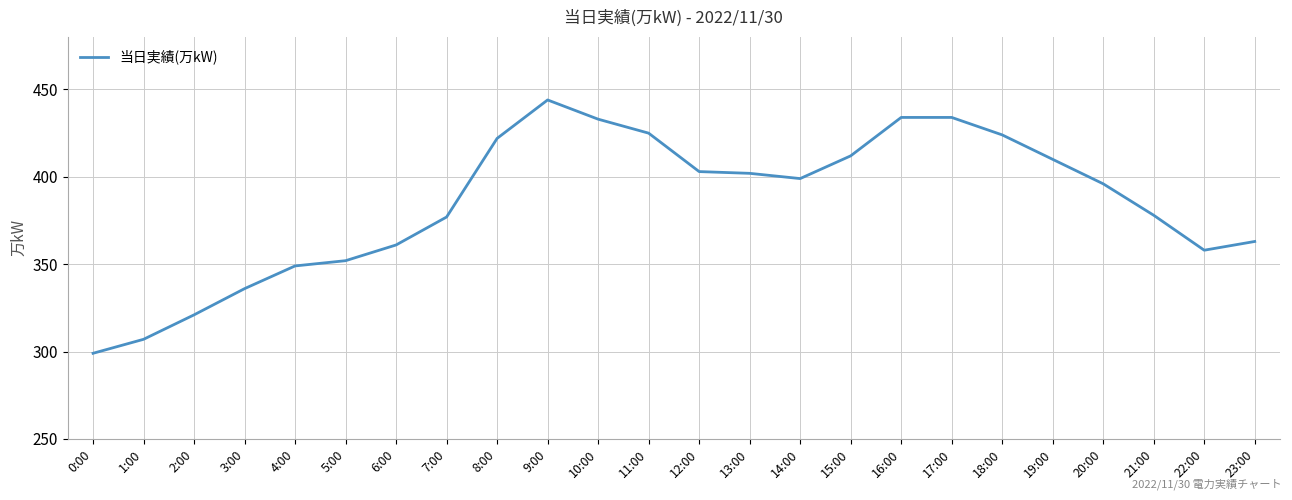

What is the sum of all values?

9239